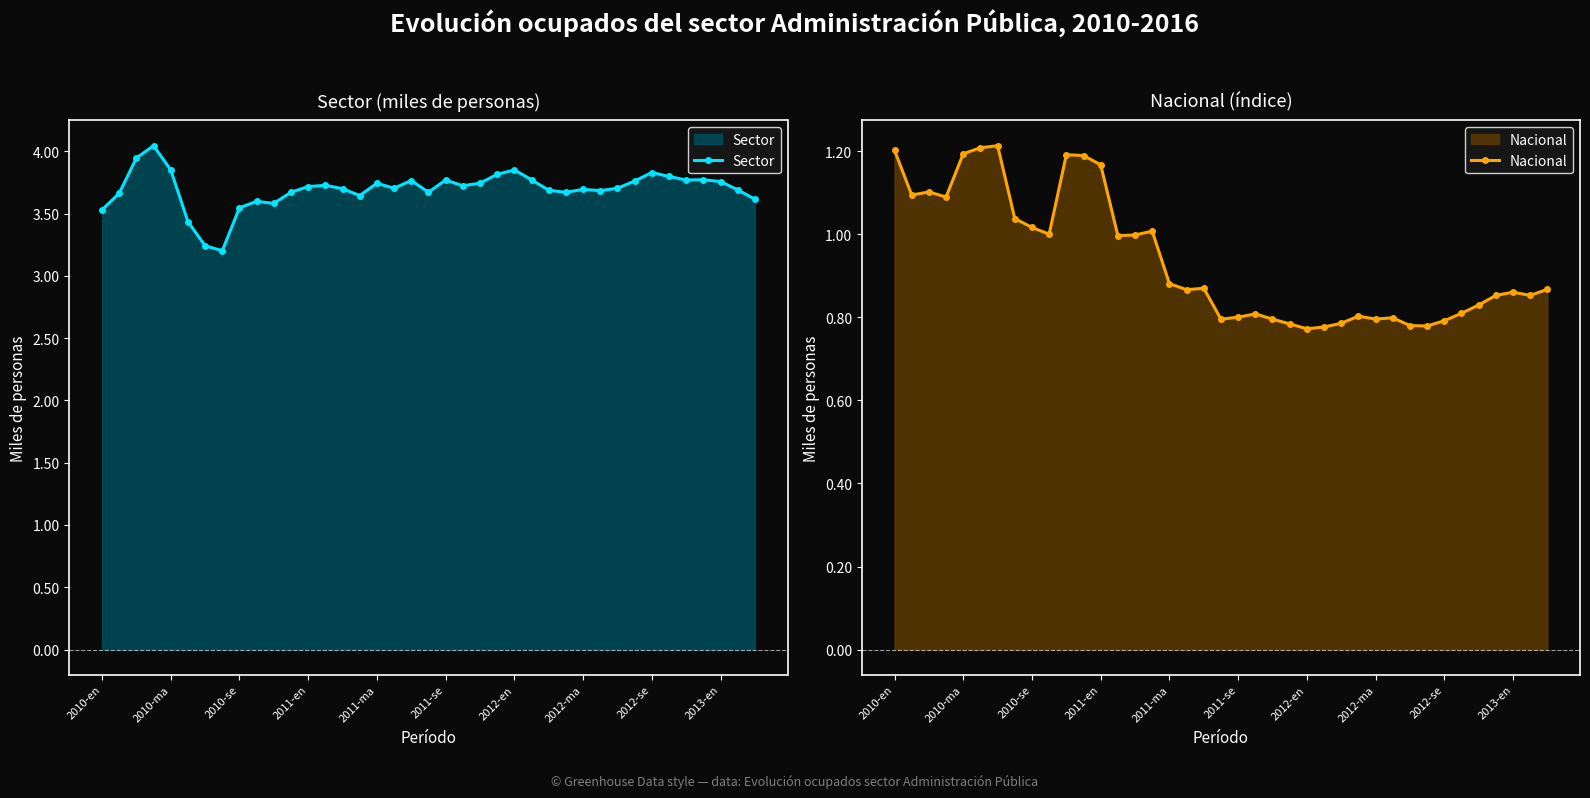

Count the number of data series in this chart.

2